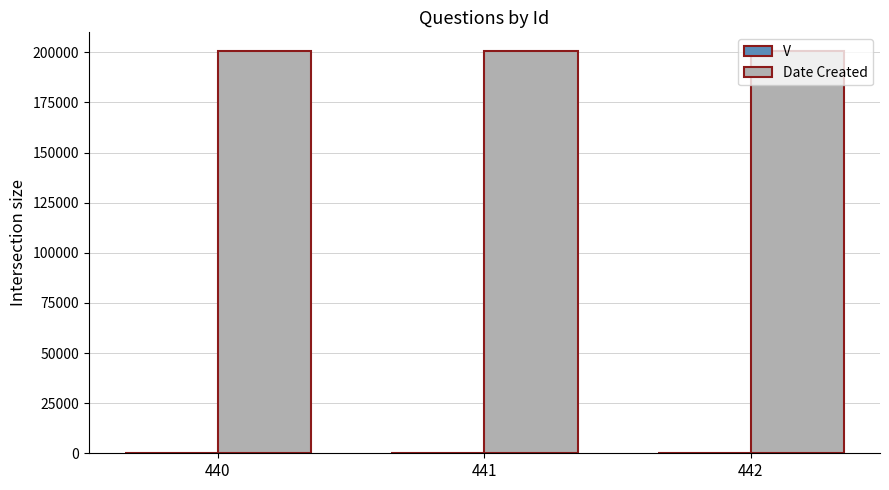

The value of Date Created at 440 is 200504. True or false?

True